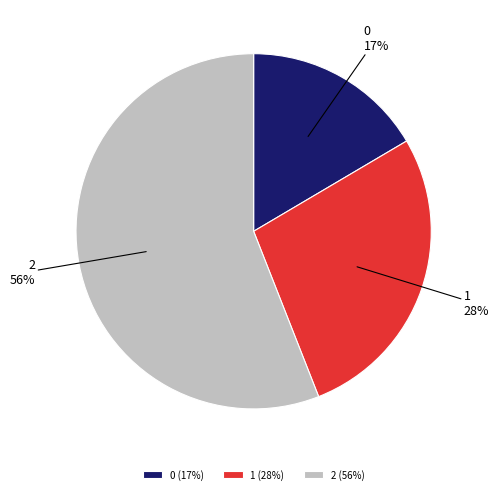

Count the number of slices in the pie.

3